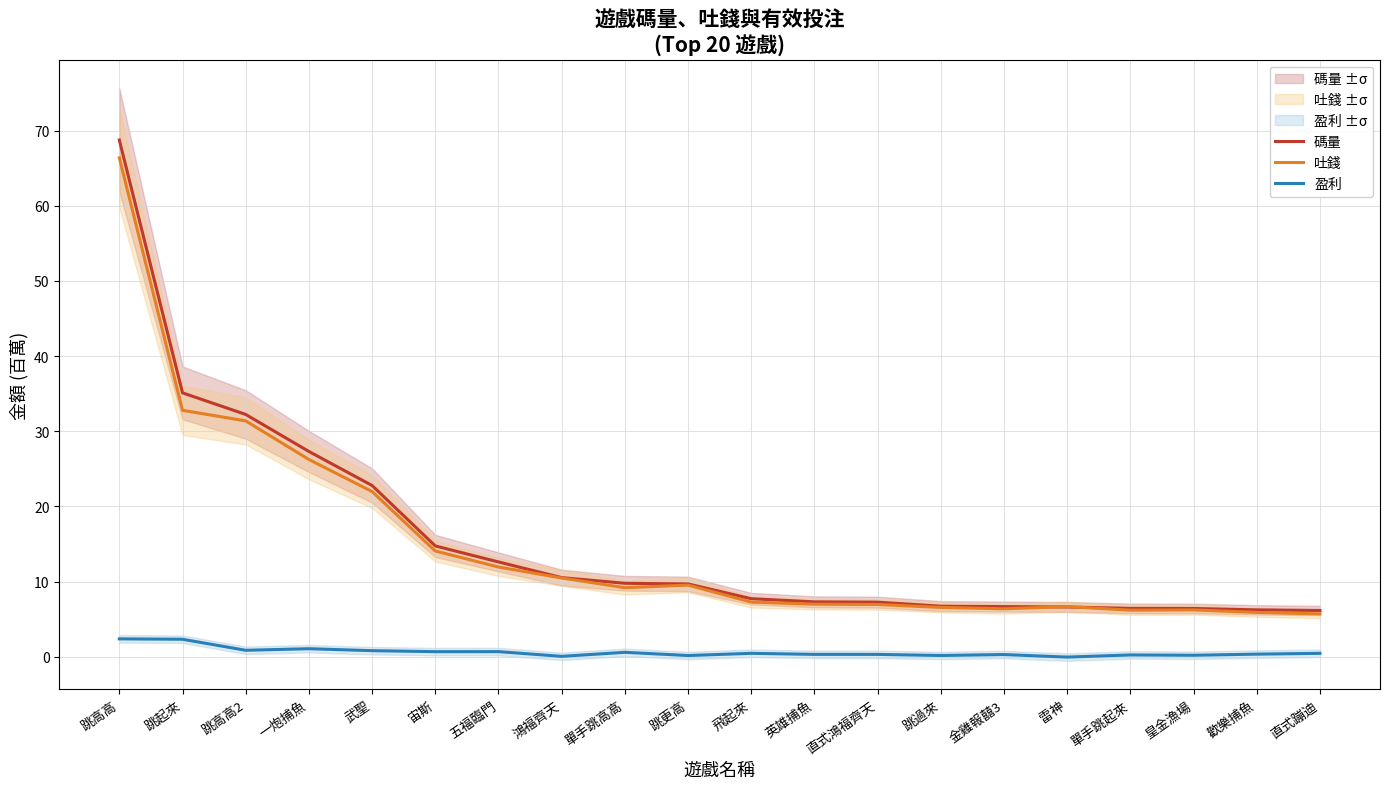

Rank the series at 跳更高 from lowest to highest value.

盈利, 吐錢, 碼量